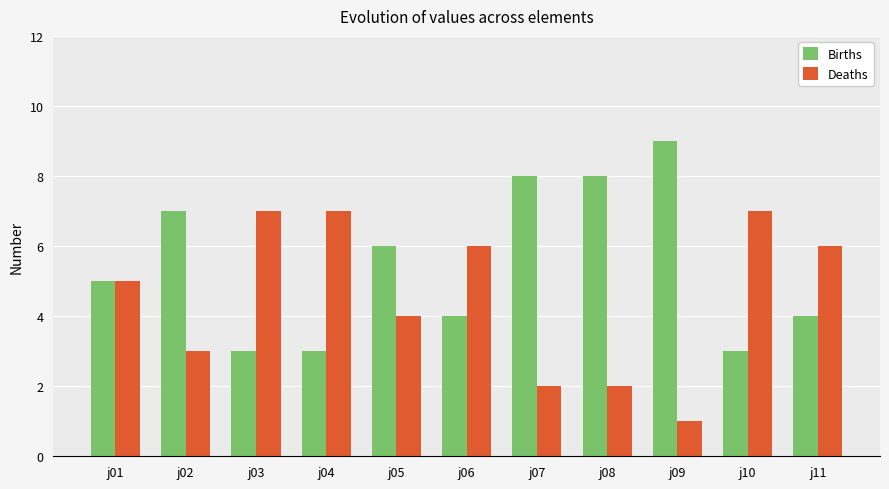

Is the value of Births at j02 greater than the value of Deaths at j02?

Yes